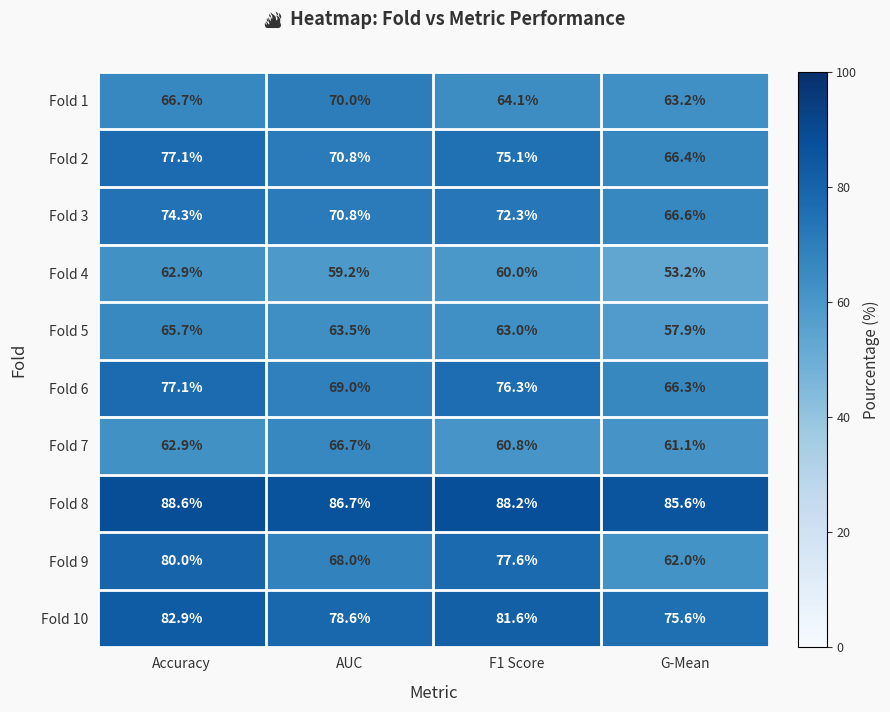

What is the spread (max minus min) of values at G-Mean?

32.4